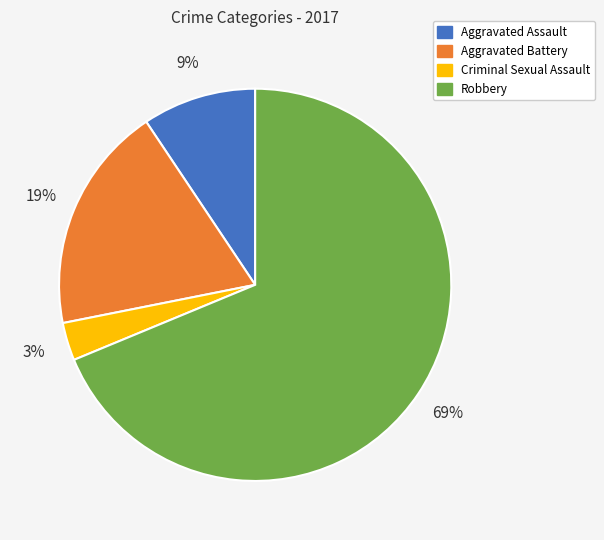

Is Aggravated Battery the majority of the pie?

No